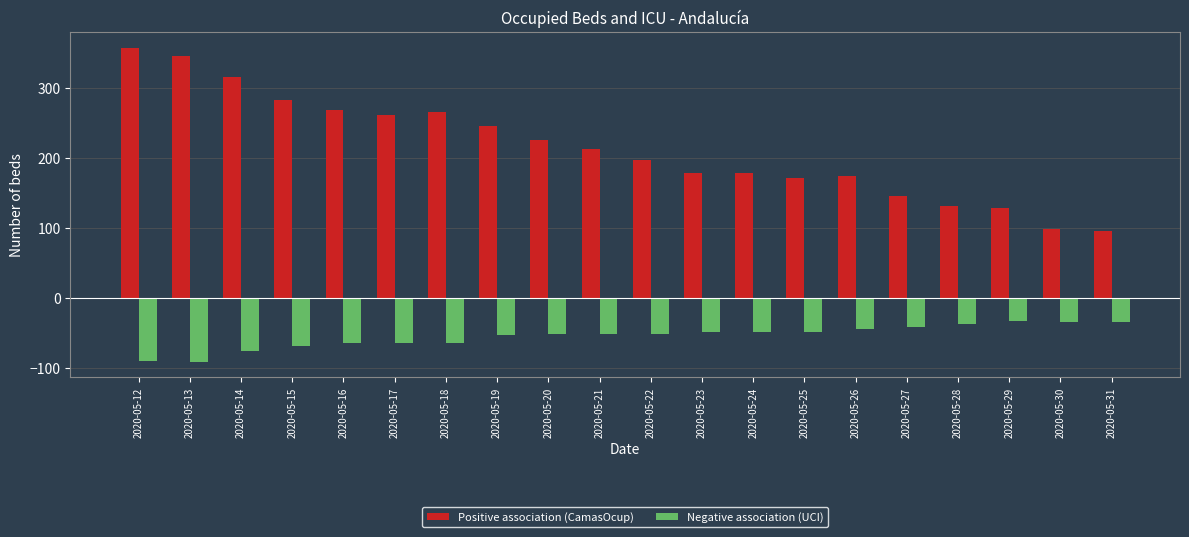

What is the value of the Negative association (UCI) bar at the 1st from the left?

-90